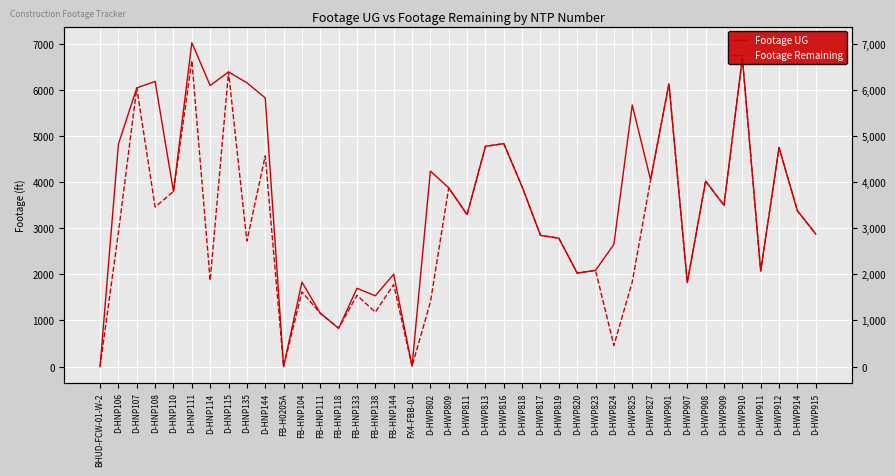

At which category does Footage Remaining reach its first local valley?

D-HNP108